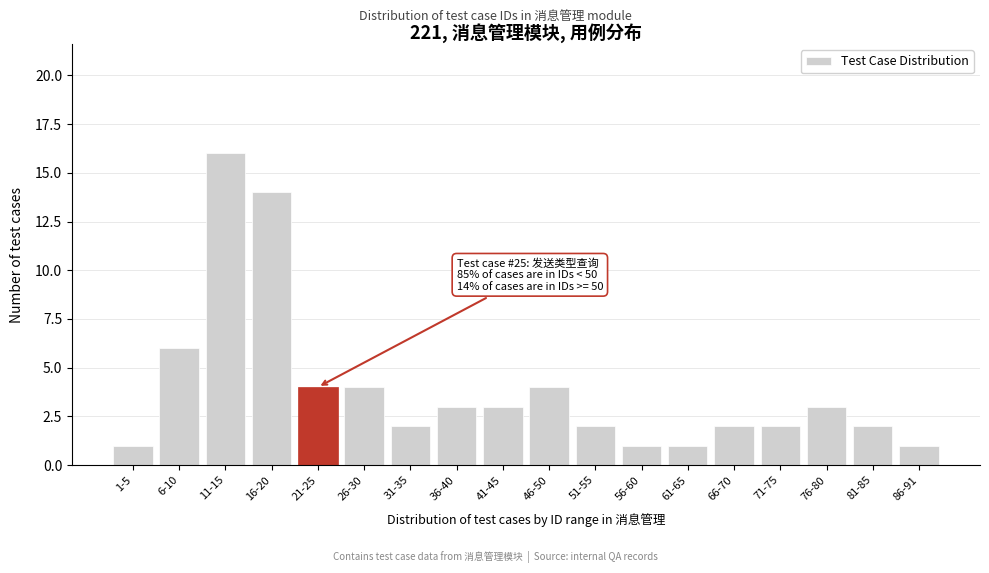

Reading left to right, extract all data points from this chart.

1	6	16	14	4	4	2	3	3	4	2	1	1	2	2	3	2	1